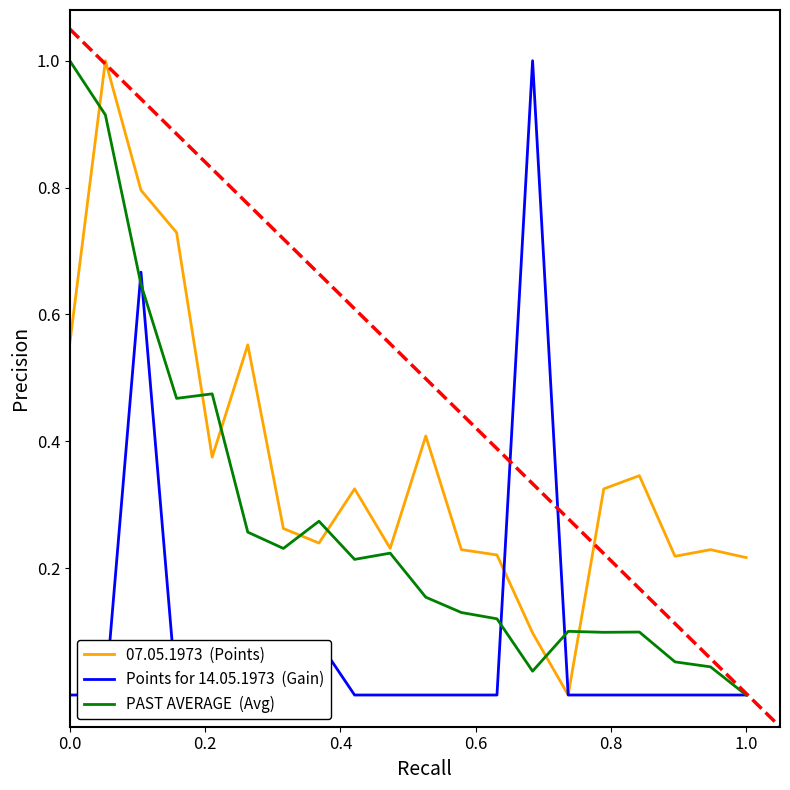

Where is PAST AVERAGE nearest to the value 0?

19